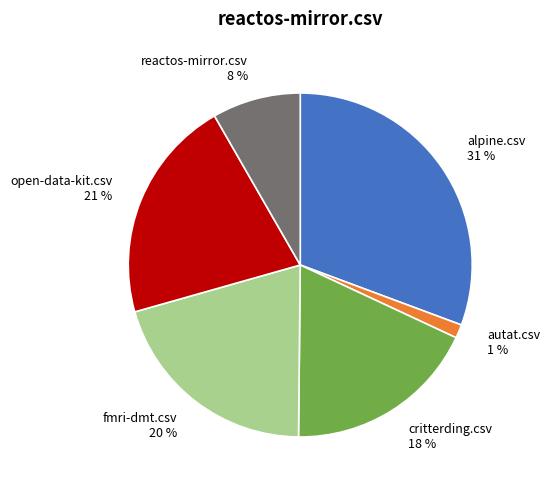

Does any single category account for the majority?

No